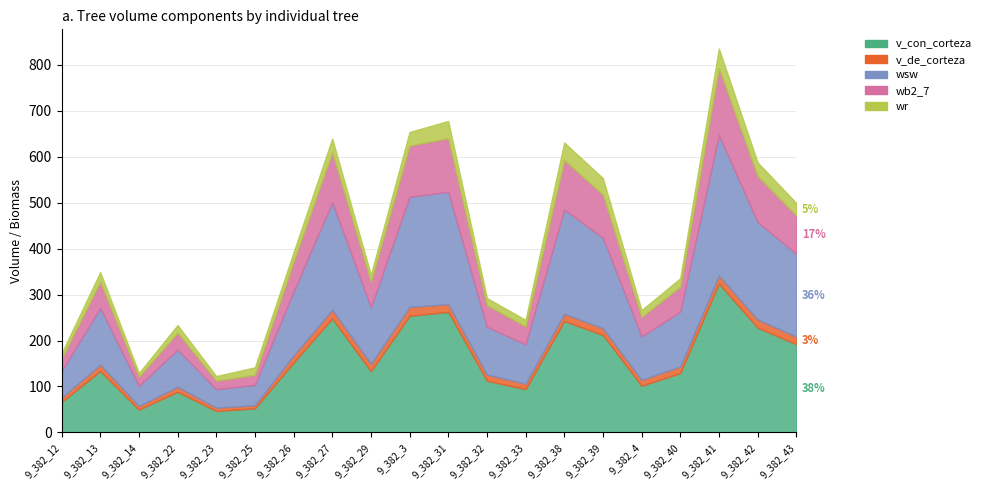

What is the average value of the wr series?

22.6